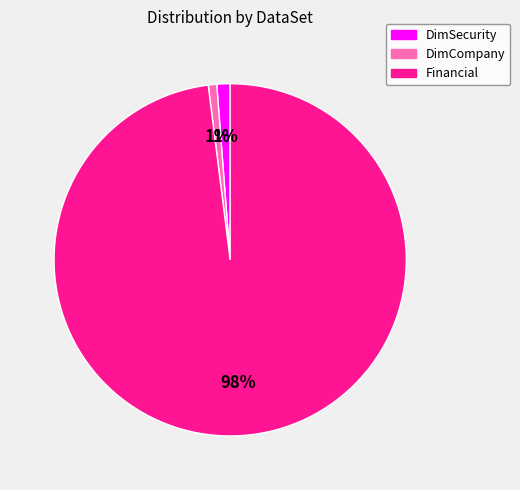

Which slice is the largest?

Financial